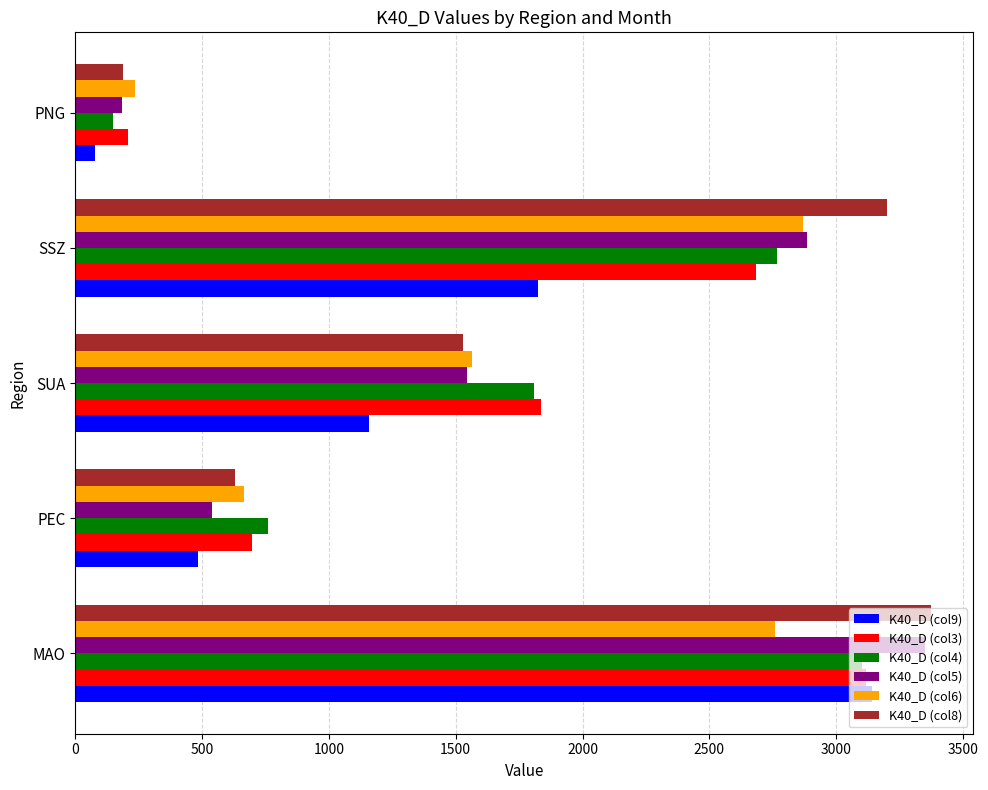

What is the spread (max minus min) of values at MAO?

614.1